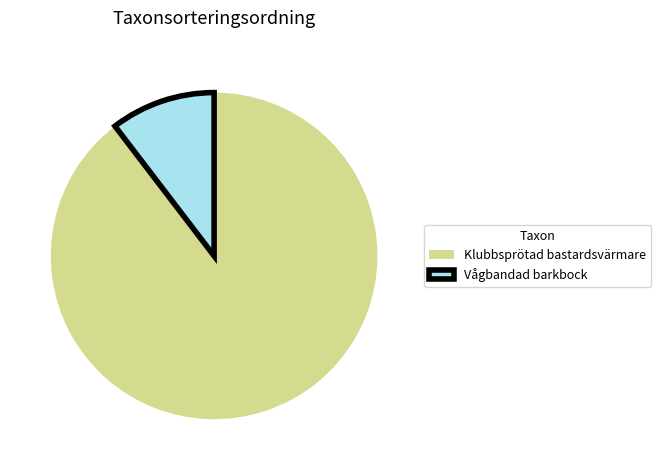

Which has a higher value, Vågbandad barkbock or Klubbsprötad bastardsvärmare?

Klubbsprötad bastardsvärmare